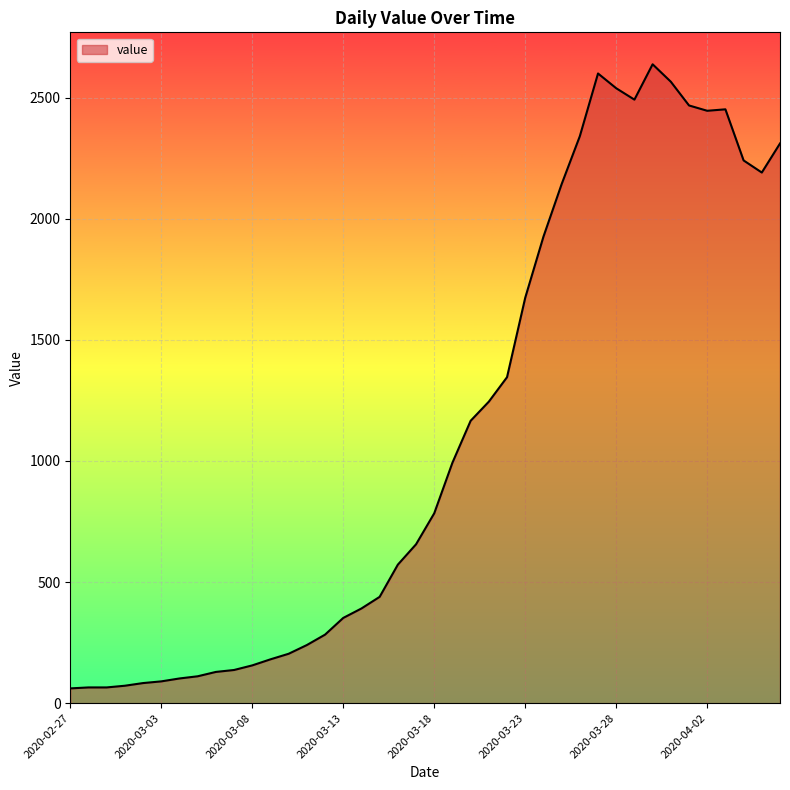

What is the minimum value shown in the chart?

61